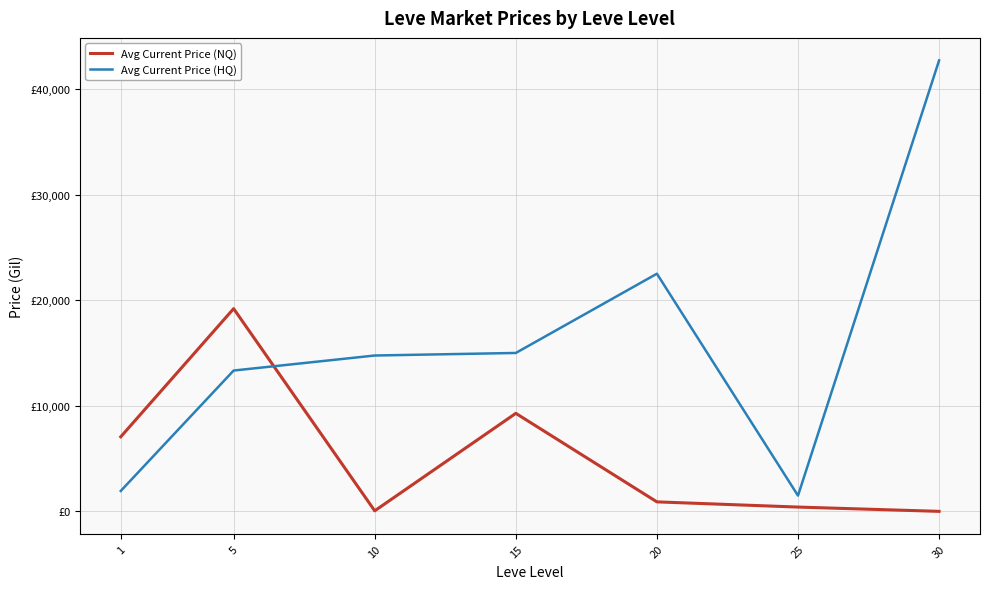

Does the chart display data point markers on the line(s)?

No